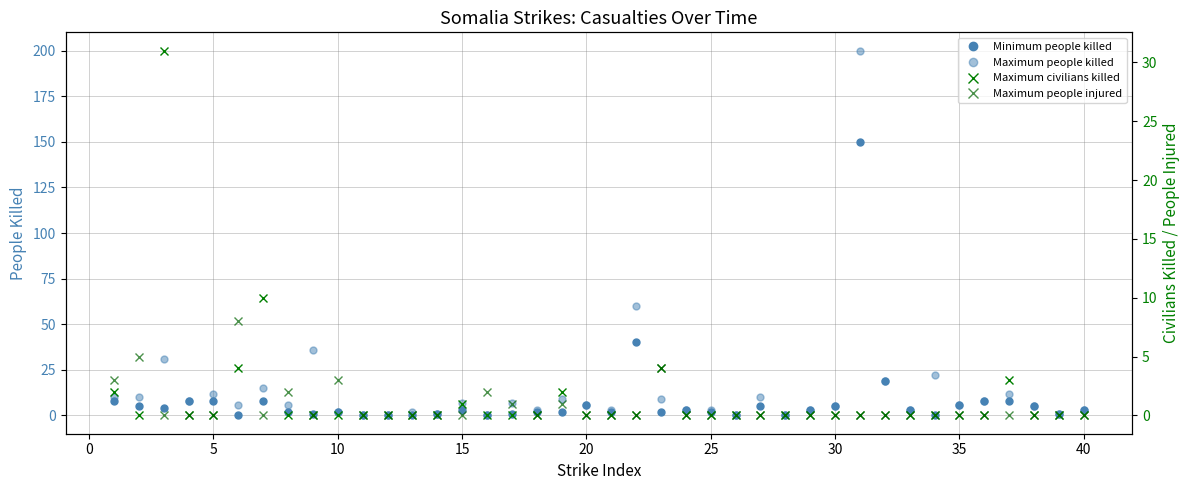

How many data points in Maximum people injured are above 0?

9